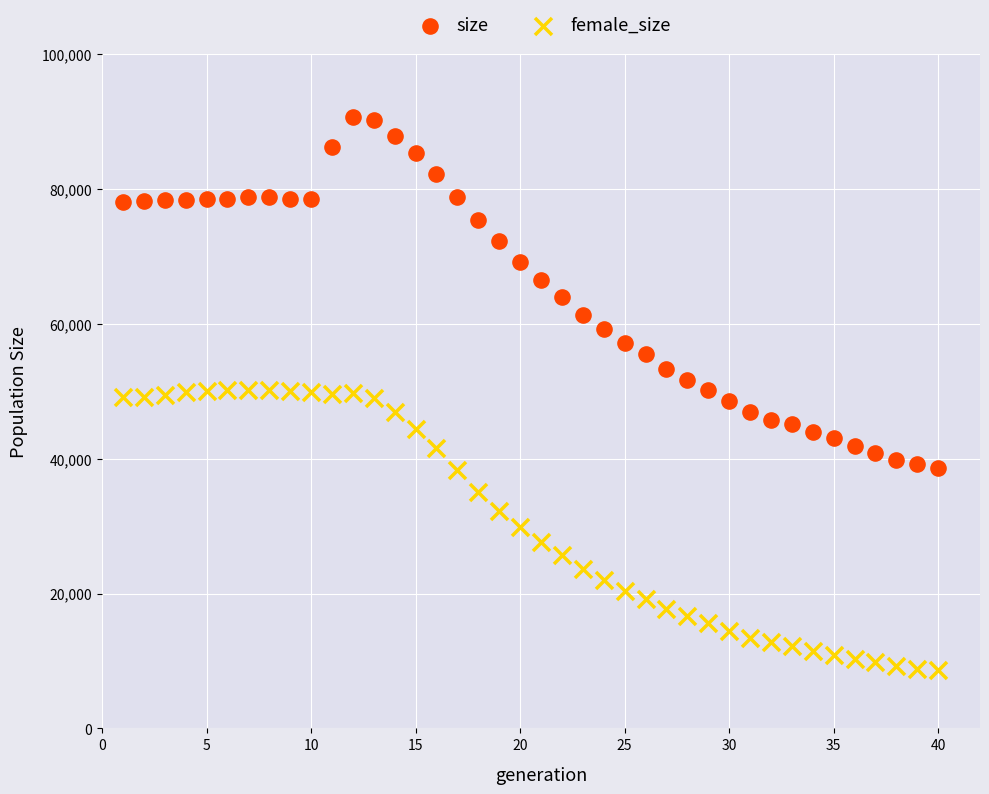

Which series has the widest spread of Y values?

size